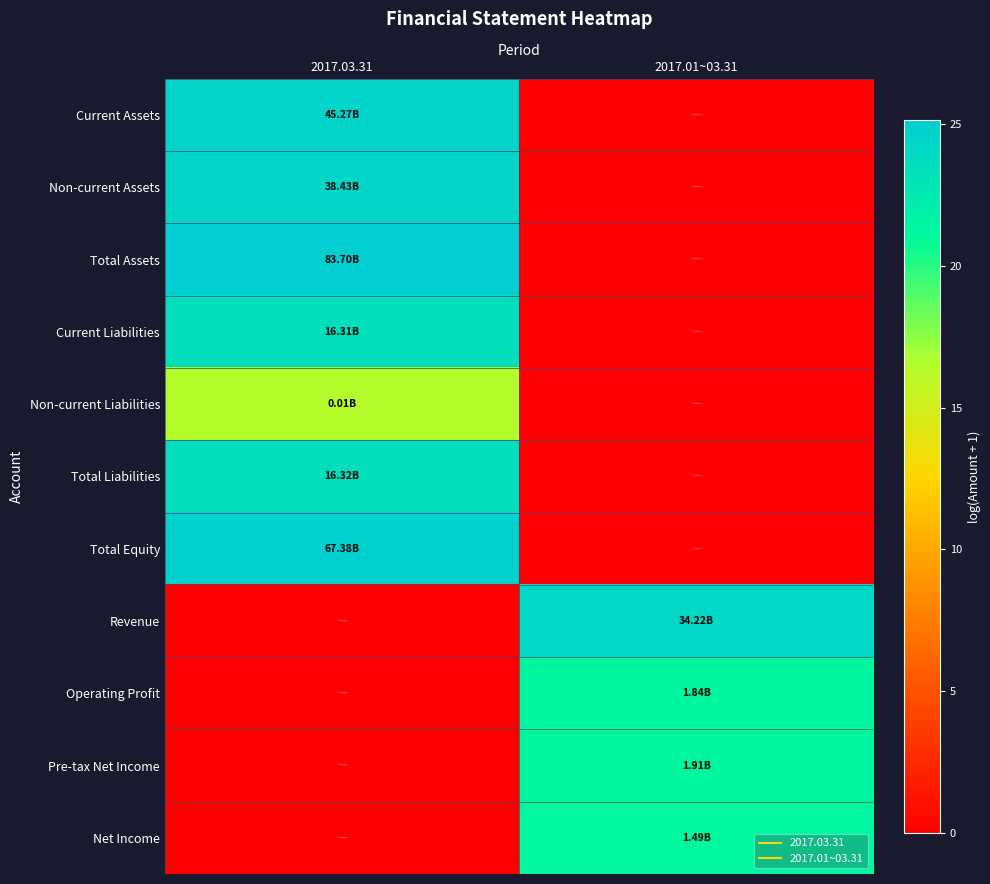

What is the total value across all series at 2017.01~03.31?

88.1